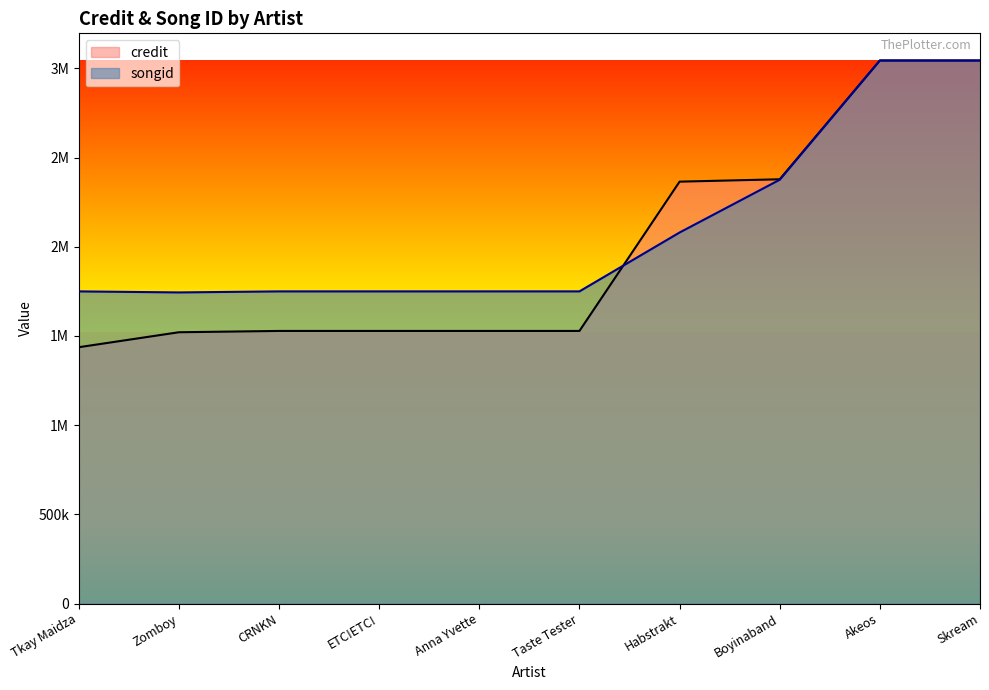

Between which two adjacent categories do songid and credit first intersect?

Taste Tester and Habstrakt